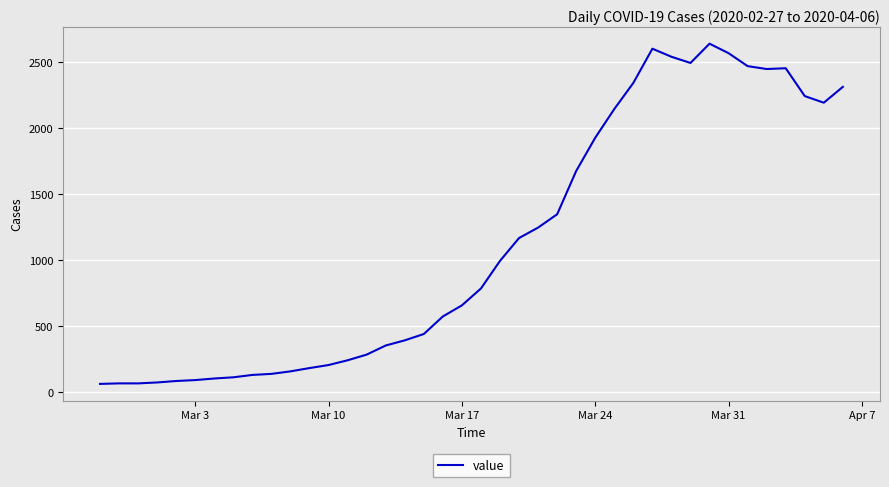

What is the smallest value displayed?

61